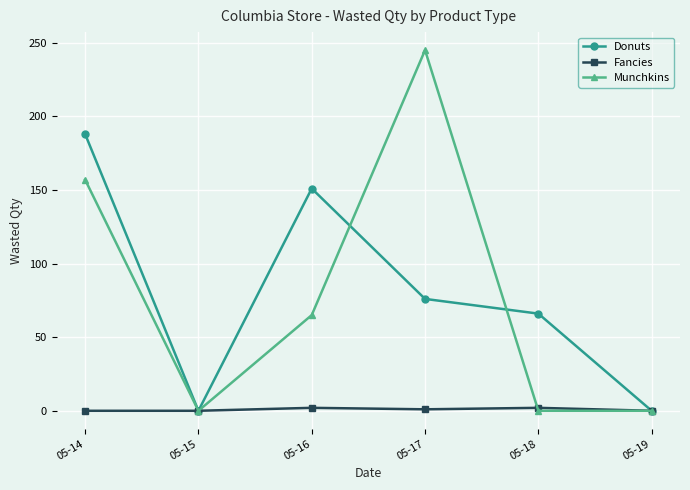

Count the number of data series in this chart.

3